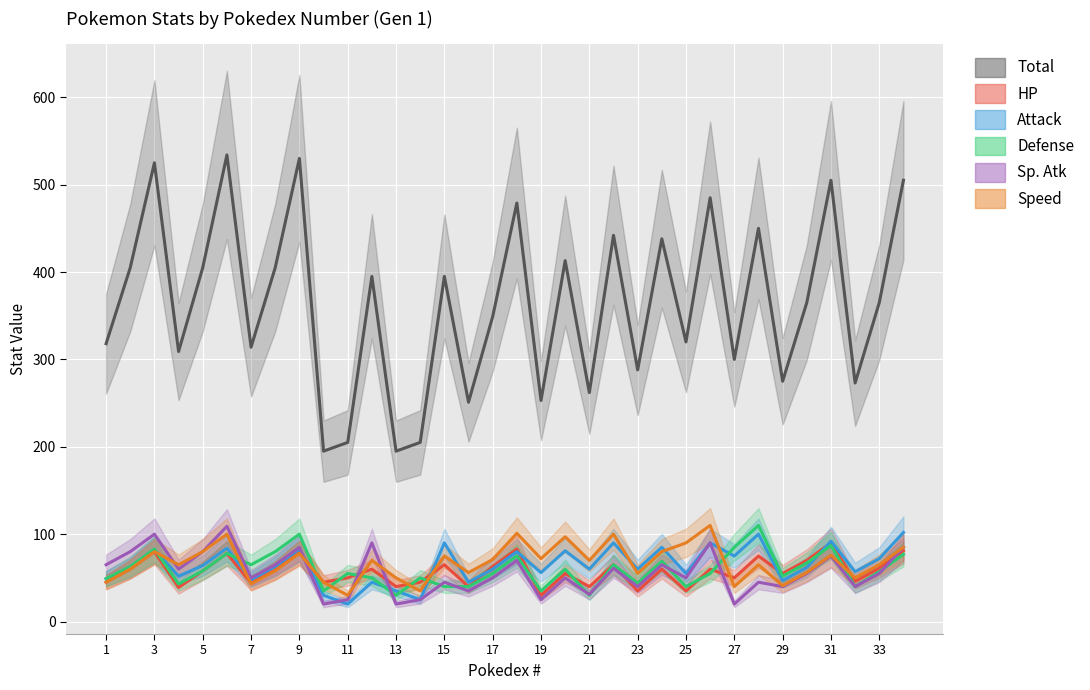

What is the sum of the HP values at 17 and 13?

103